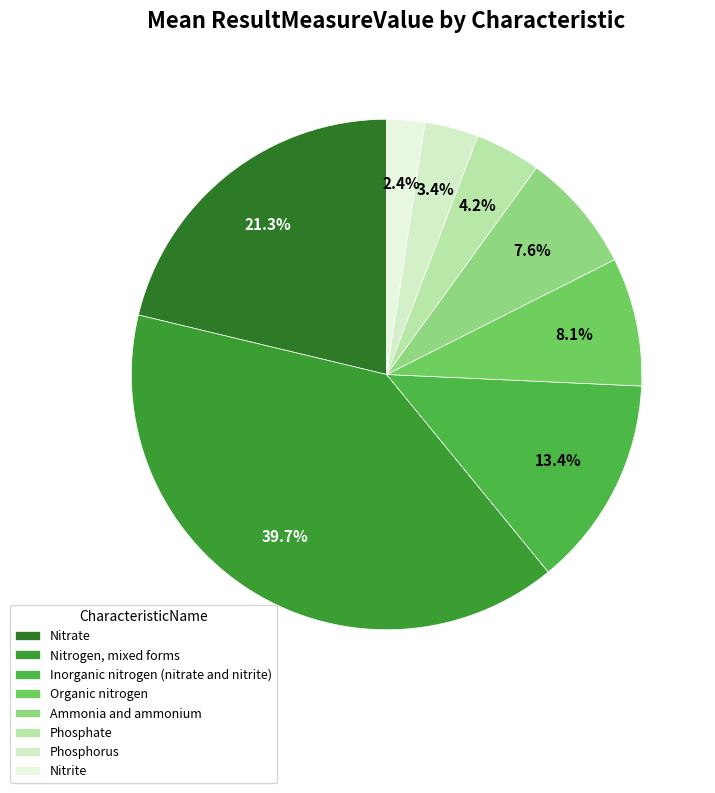

Which slice is the smallest?

Nitrite